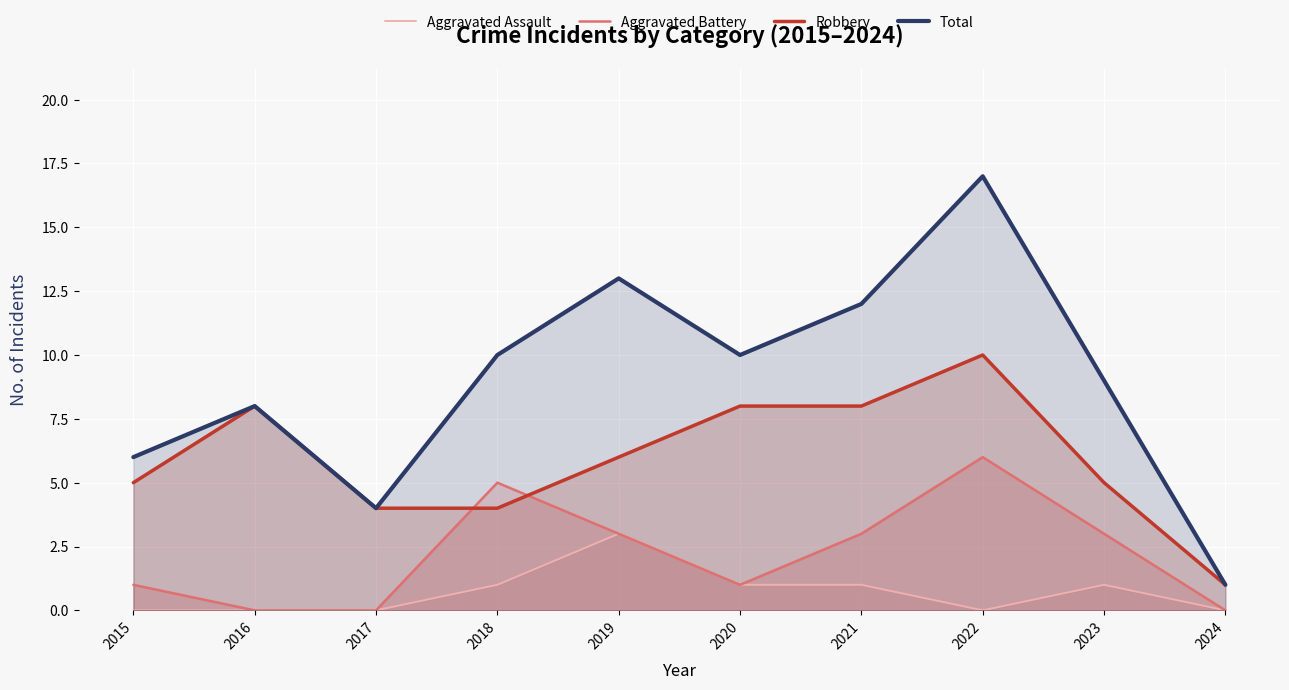

What is the average value of the Robbery series?

6